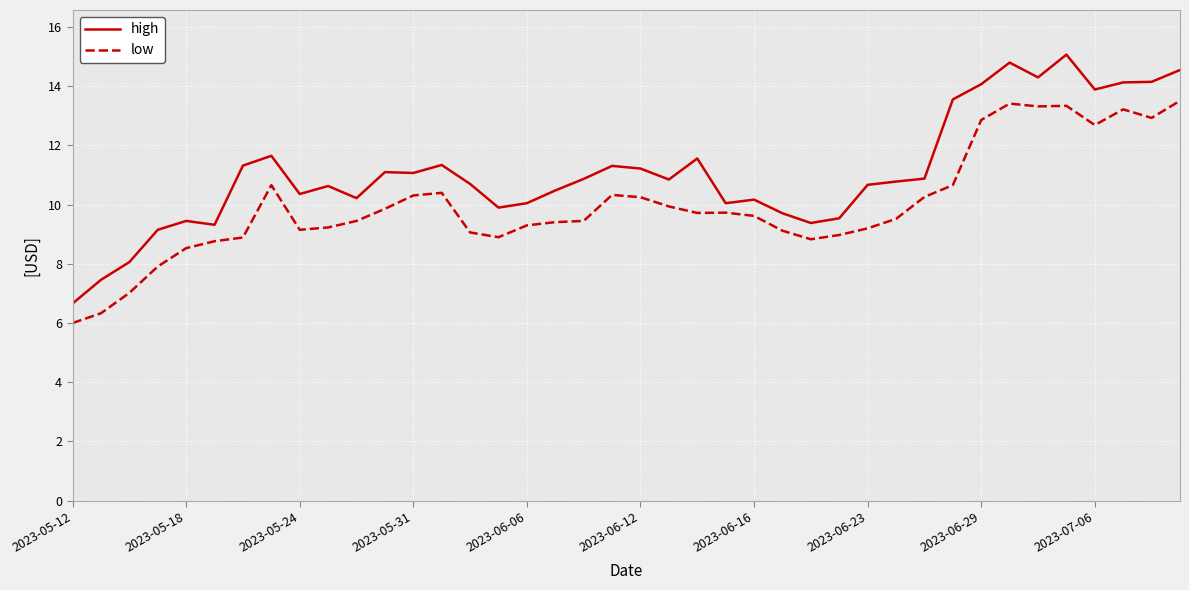

What is the greatest value displayed?

15.1